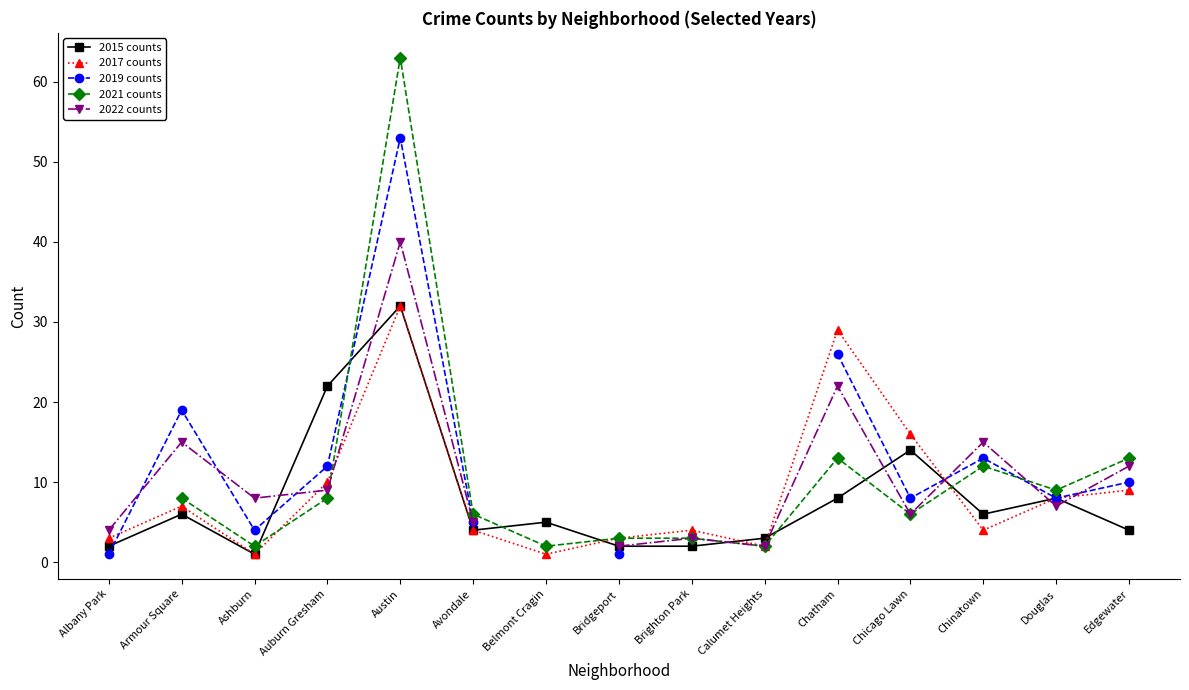

What value does the 2019 counts series have at Auburn Gresham?

12.0